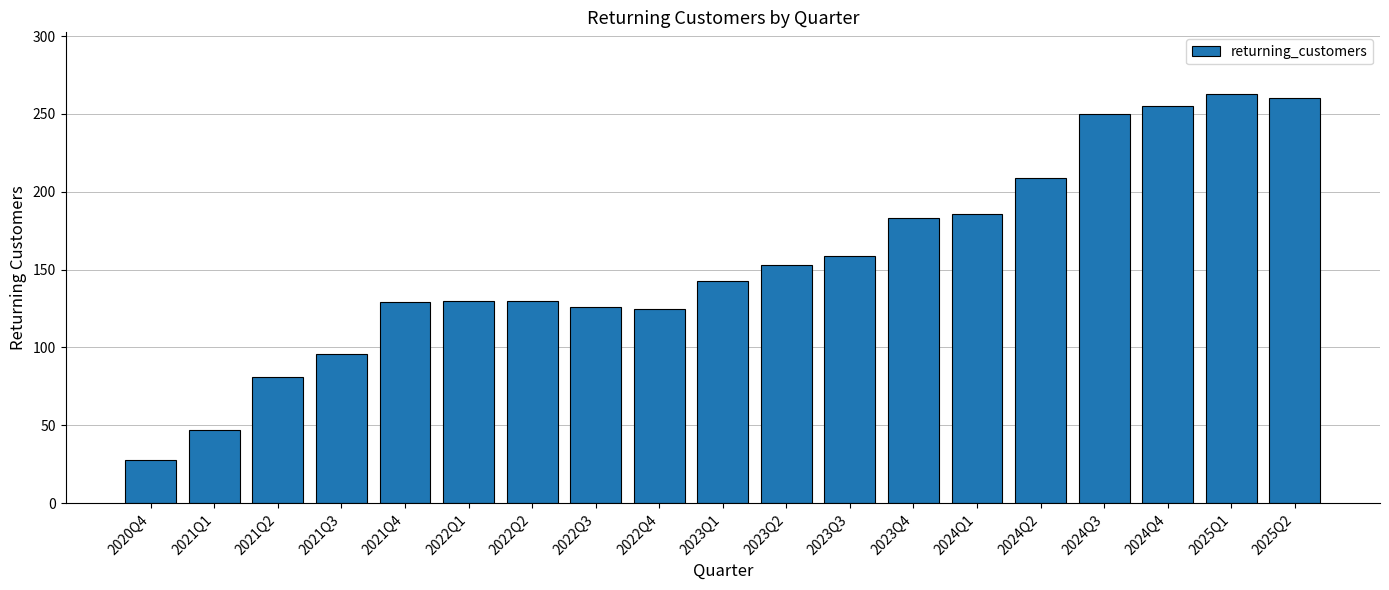

What is the label of the 11th bar from the right?

2022Q4